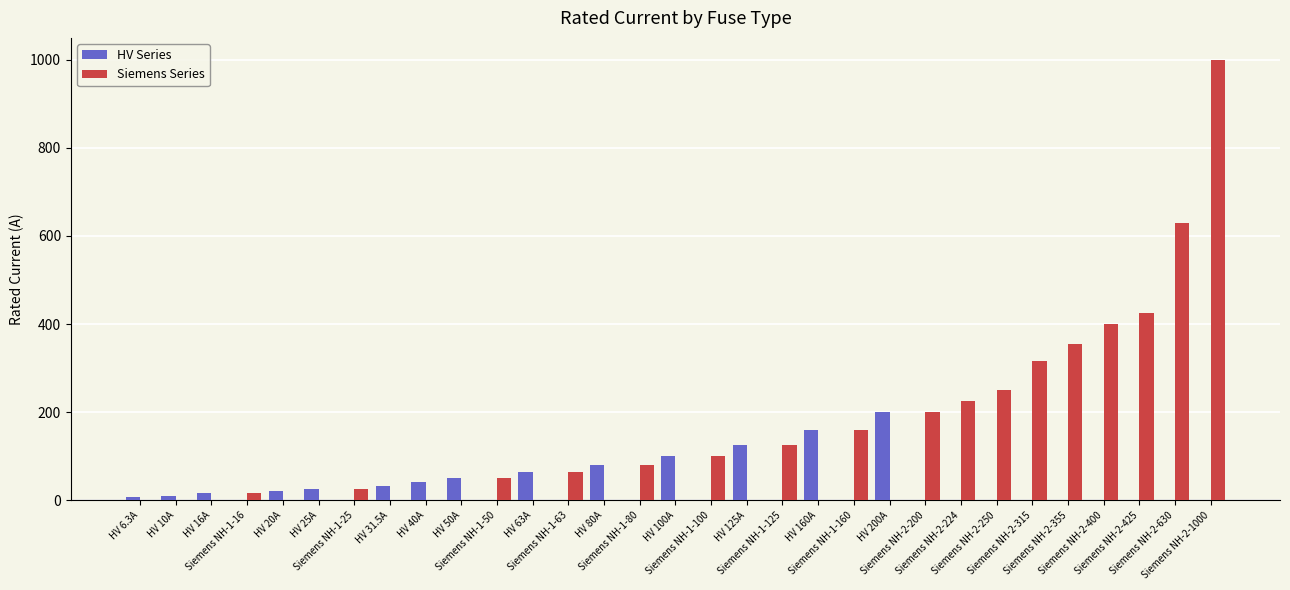

The HV Series series shows 0.0 at Siemens NH-2-1000. True or false?

True